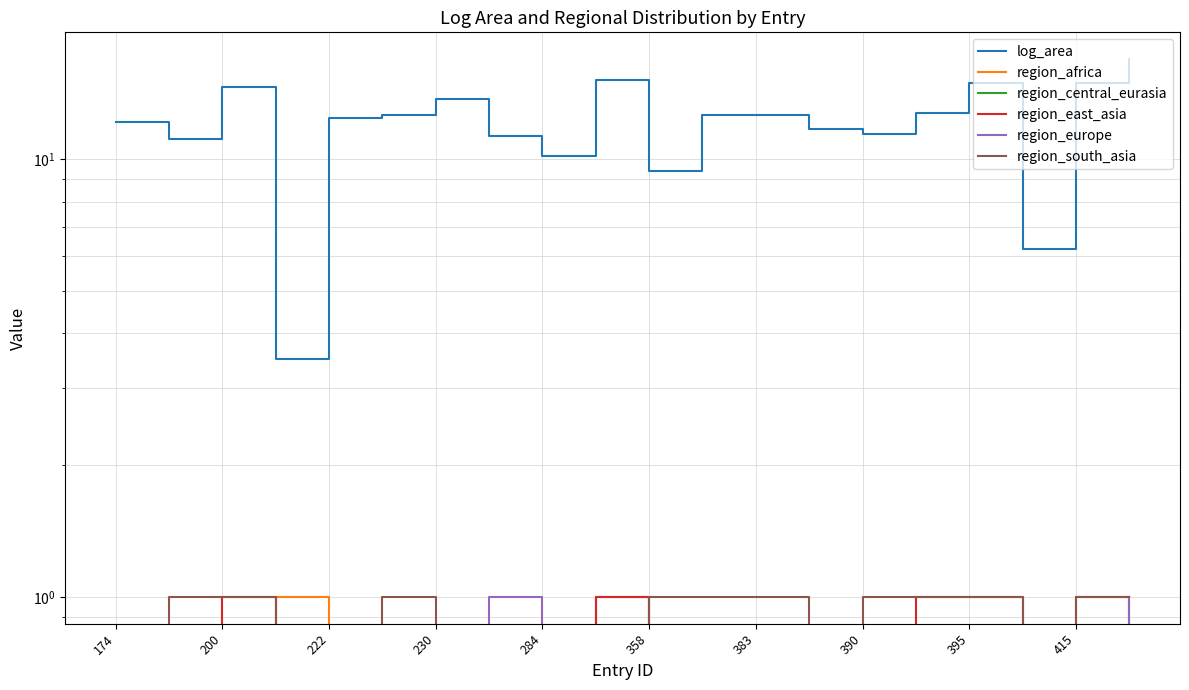

How many region_central_eurasia values are between 0 and 1?

20